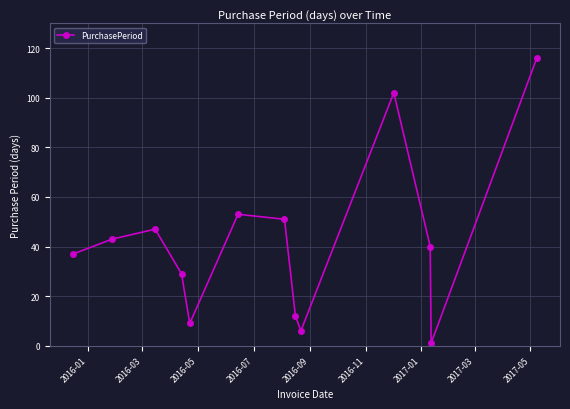

Count the number of categories in the chart.

13